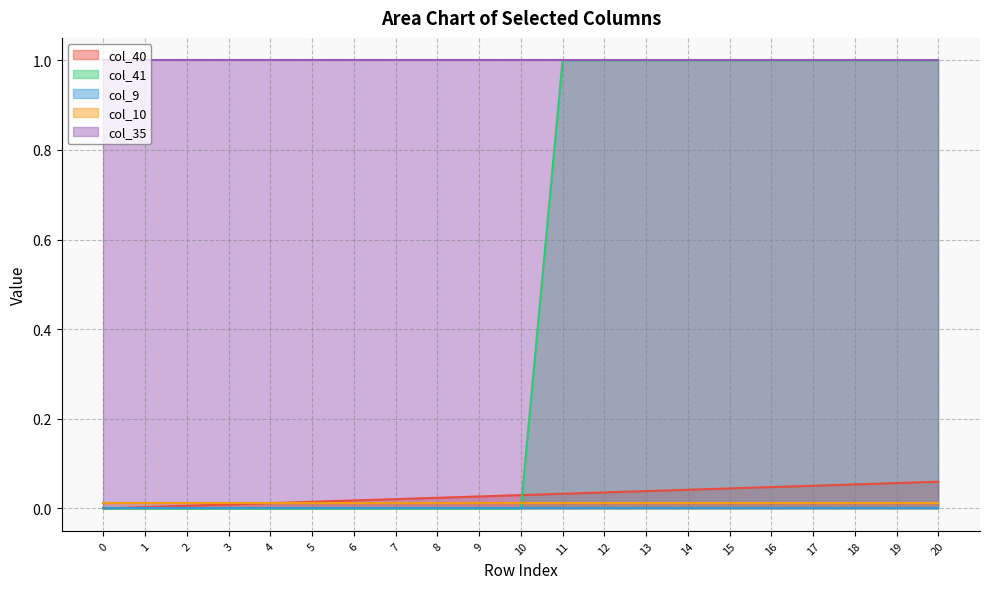

How many positive values does the col_40 series have?

20